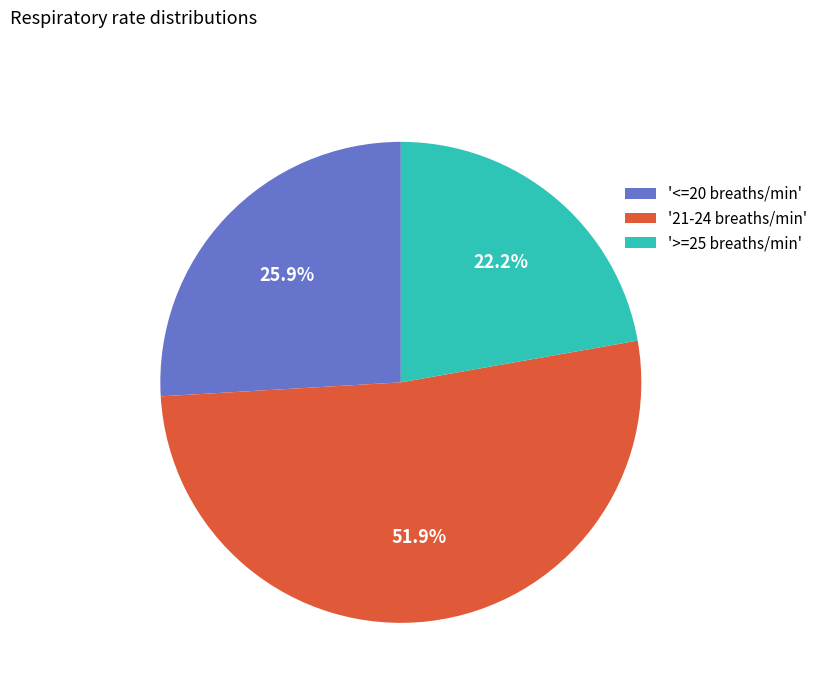

Which has a higher value, '21-24 breaths/min' or '<=20 breaths/min'?

'21-24 breaths/min'